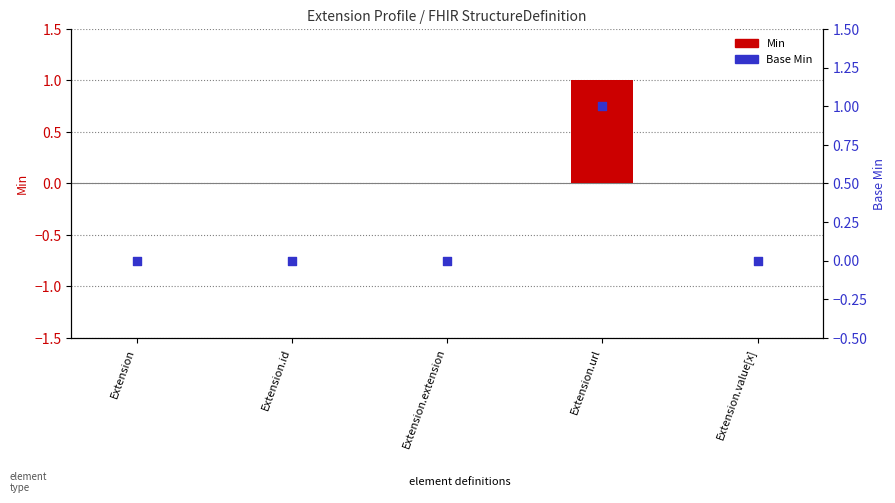

At how many categories does at least one series exceed 0?

1